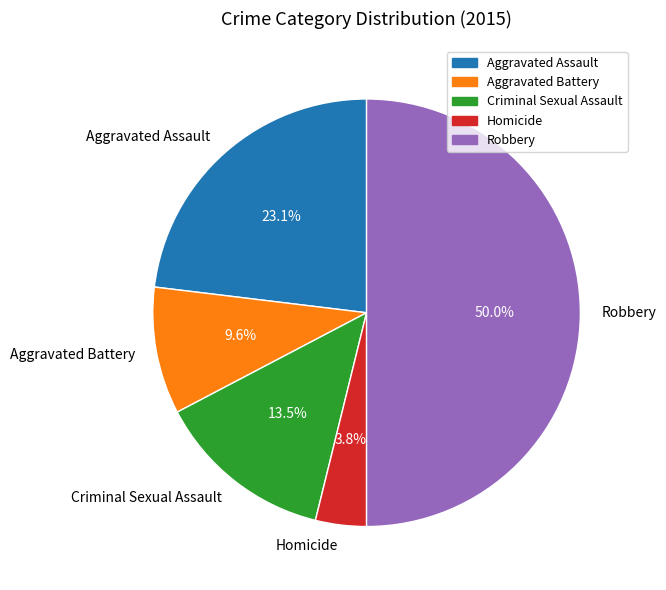

To the nearest percent, what is the difference between the Aggravated Battery and Criminal Sexual Assault slice percentages?

4%